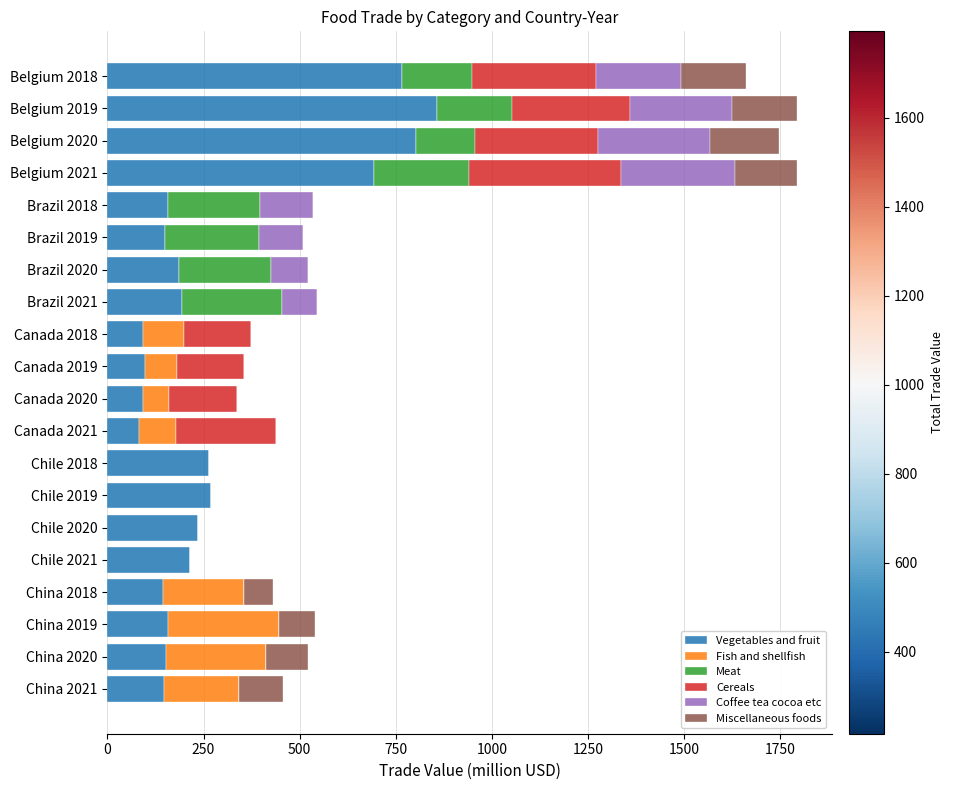

What is the total value across all series at Chile 2018?

263.1